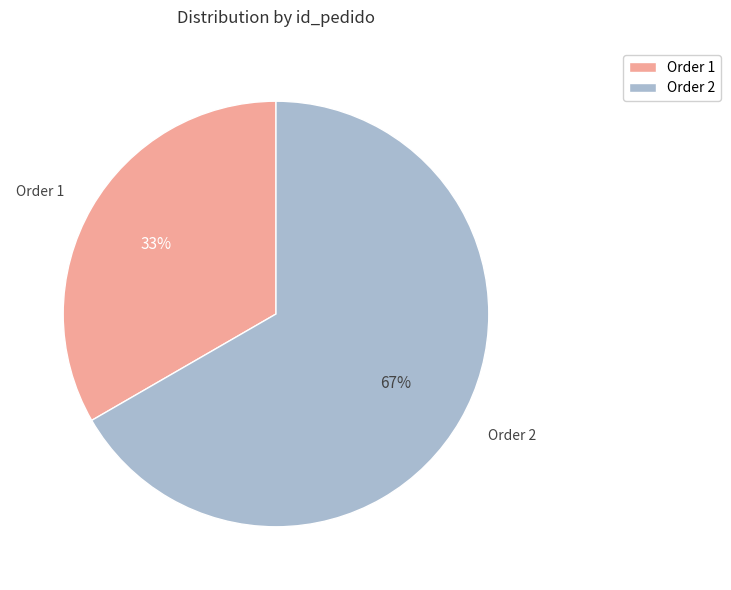

Do Order 1 and Order 2 together represent more than half of the pie?

Yes